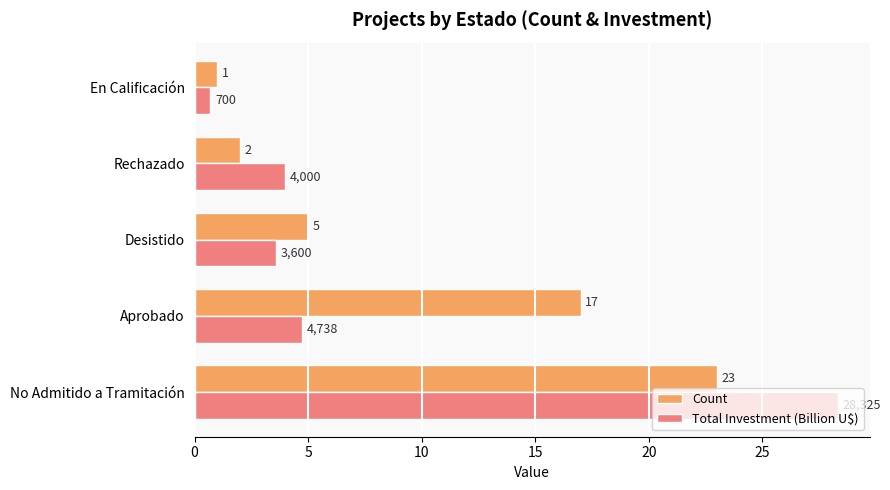

The Count series shows 5.0 at Desistido. True or false?

True